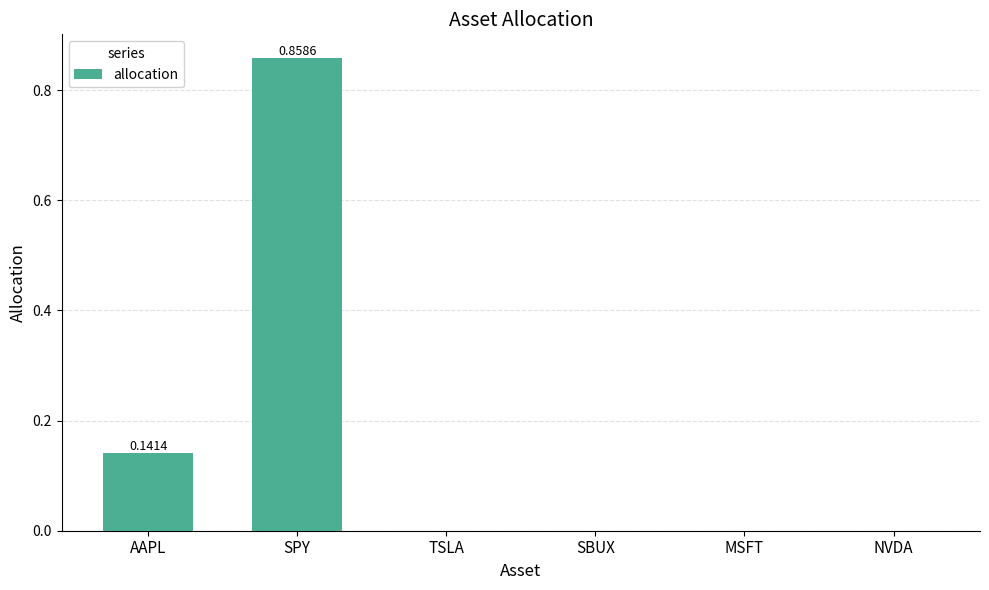

What is the sum of all values?

1.0